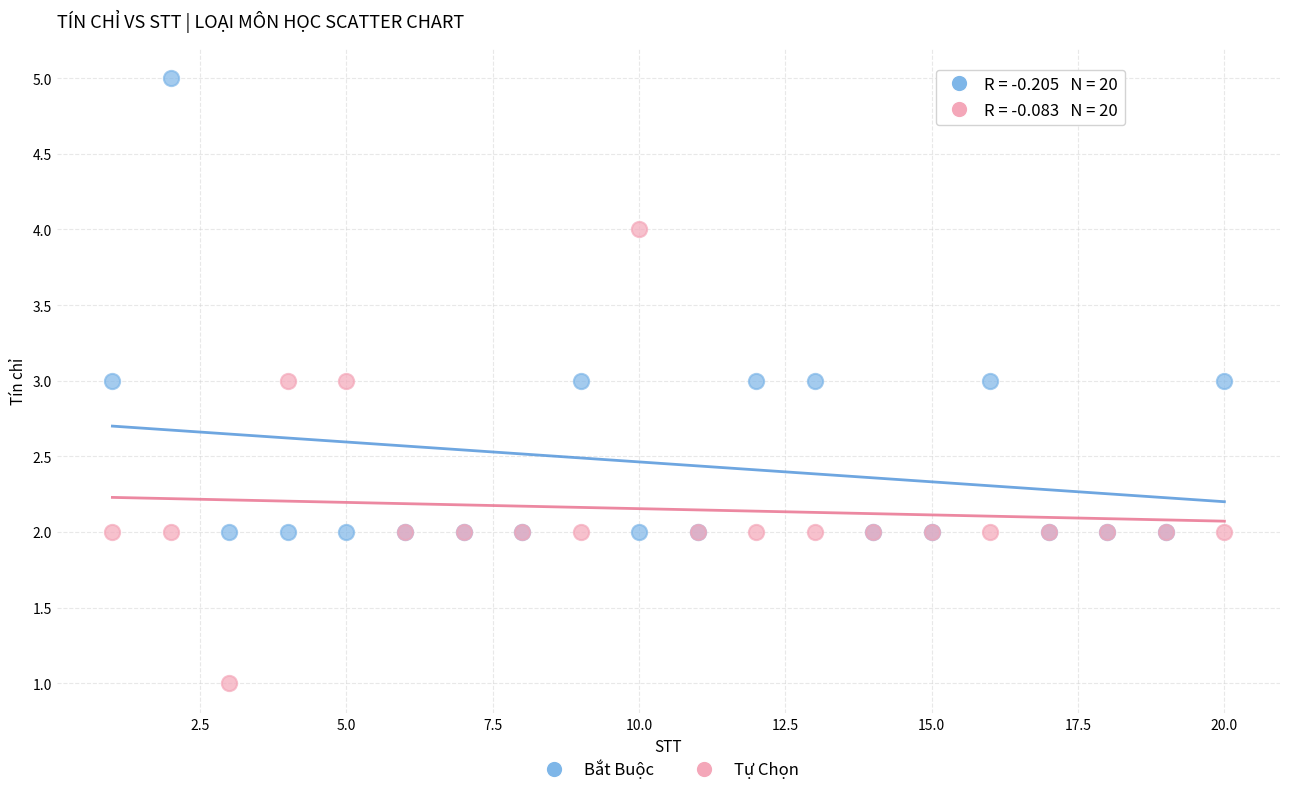

What is the X range (max minus min) for the scatter plot?

19